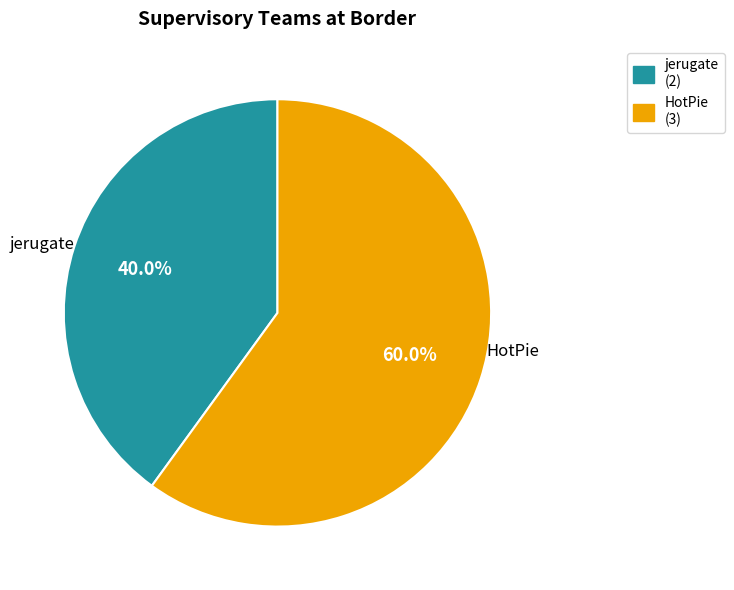

Which category accounts for the majority?

HotPie